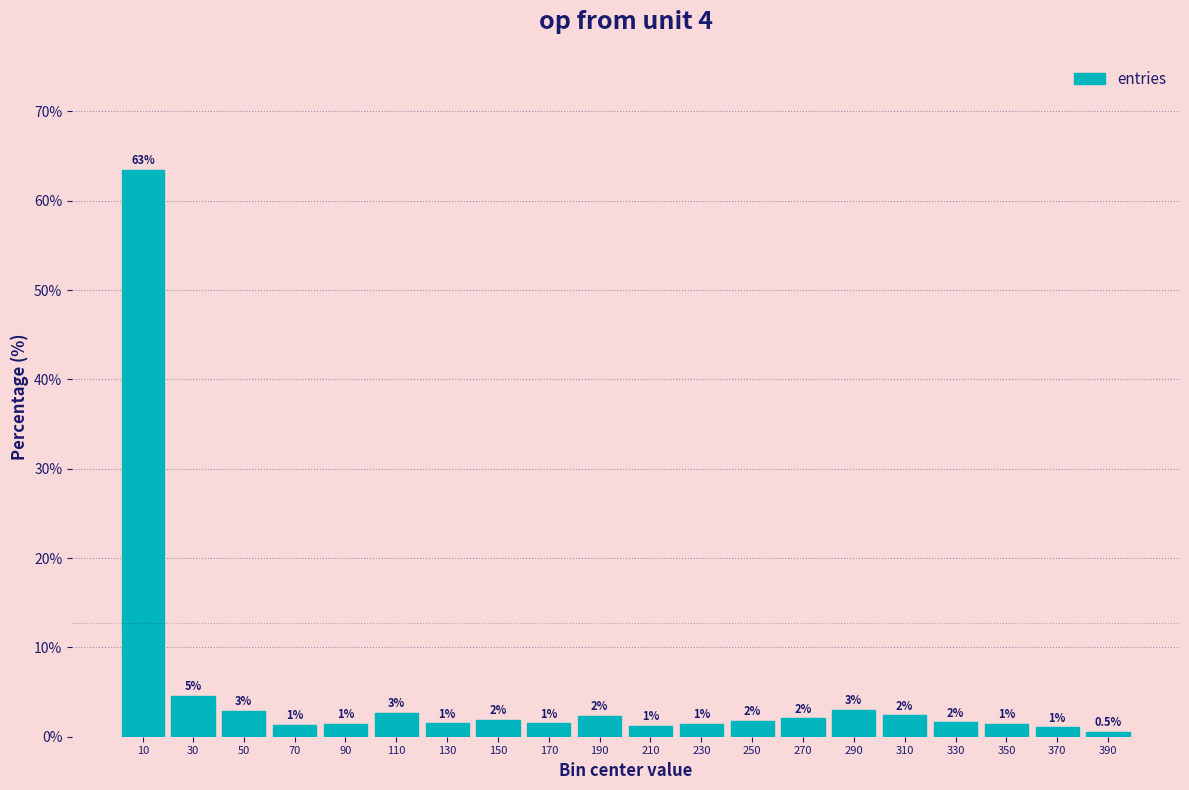

The value at 370 is 1.0. True or false?

True